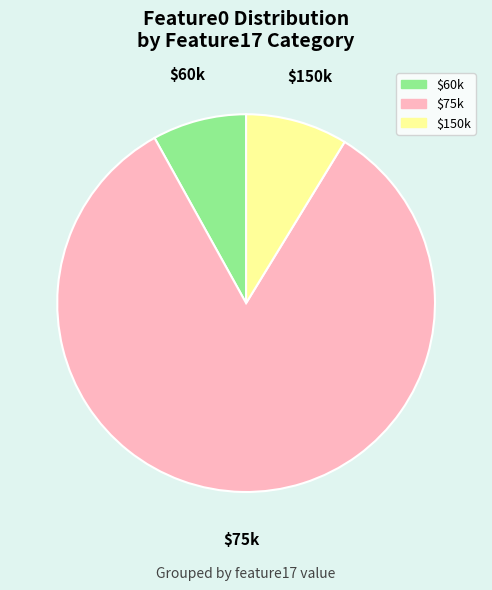

True or false: $75k accounts for 83% of the total.

True